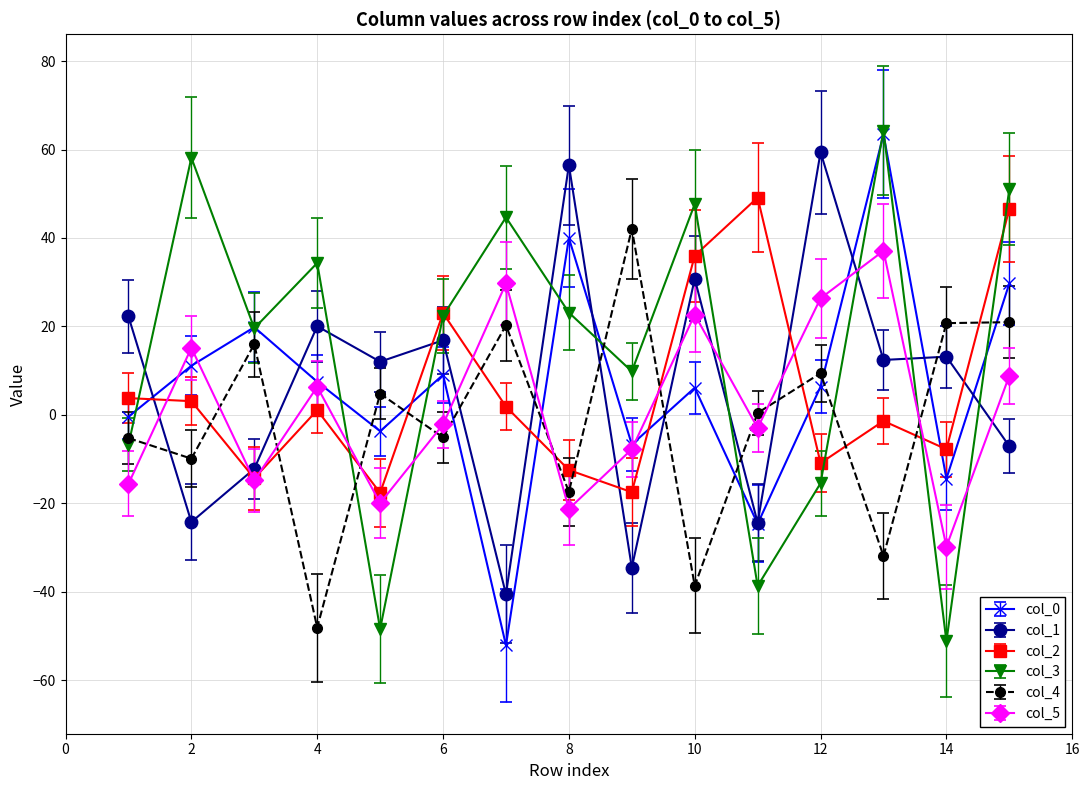

True or false: col_0 and col_2 intersect in this chart.

True